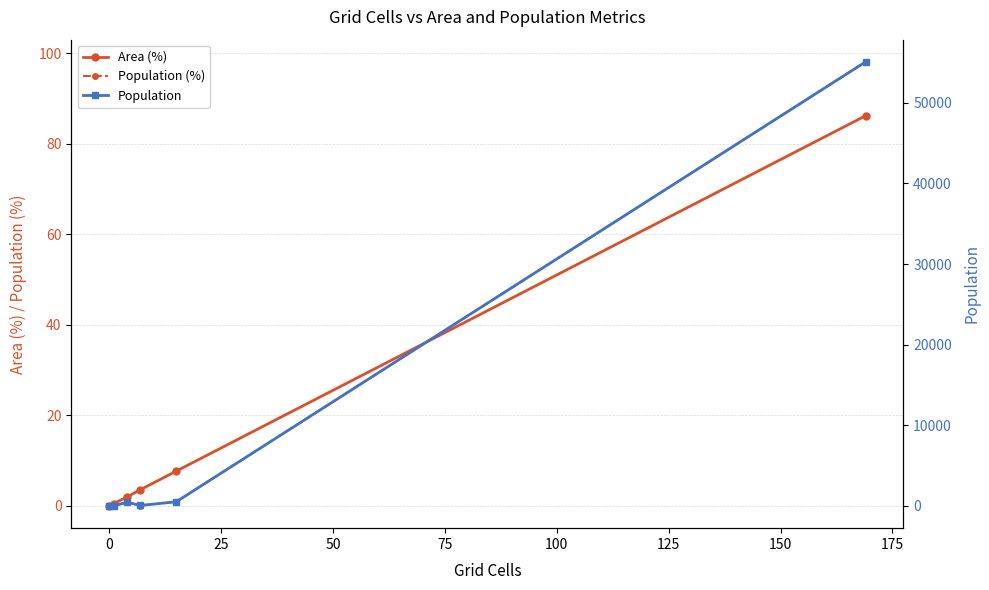

What position from the right is 100?

1